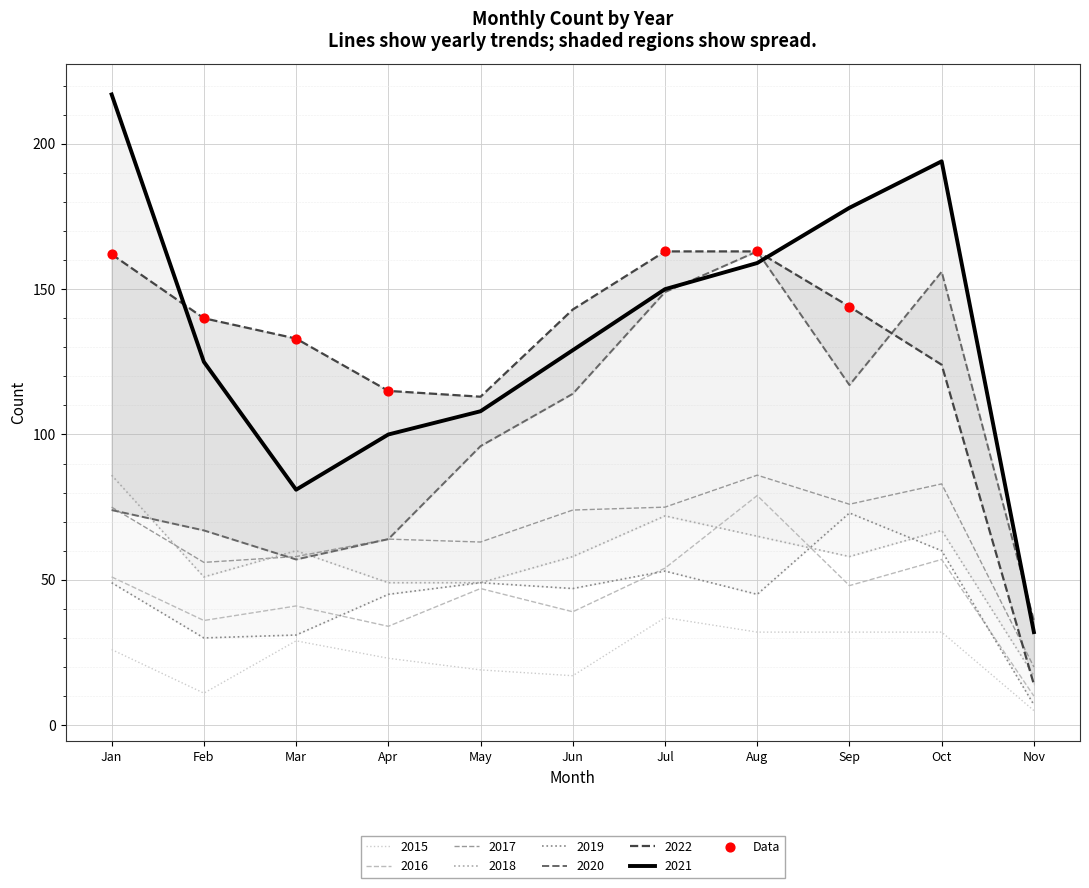

At which label does 2017 reach its minimum?

Nov